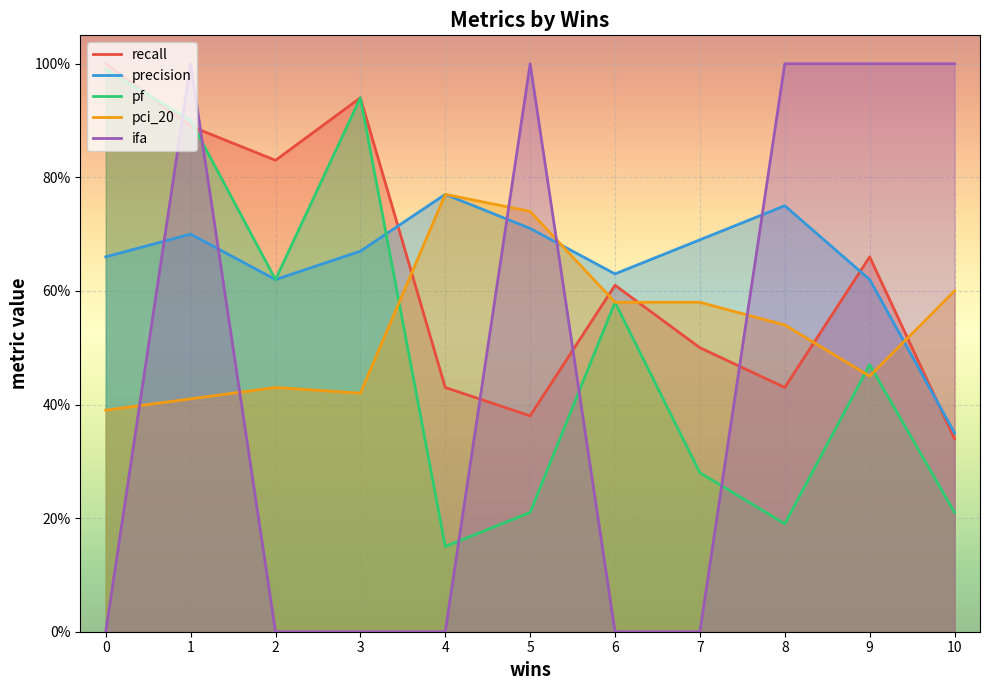

What is the value of the recall point at the 2nd from the left?

0.9